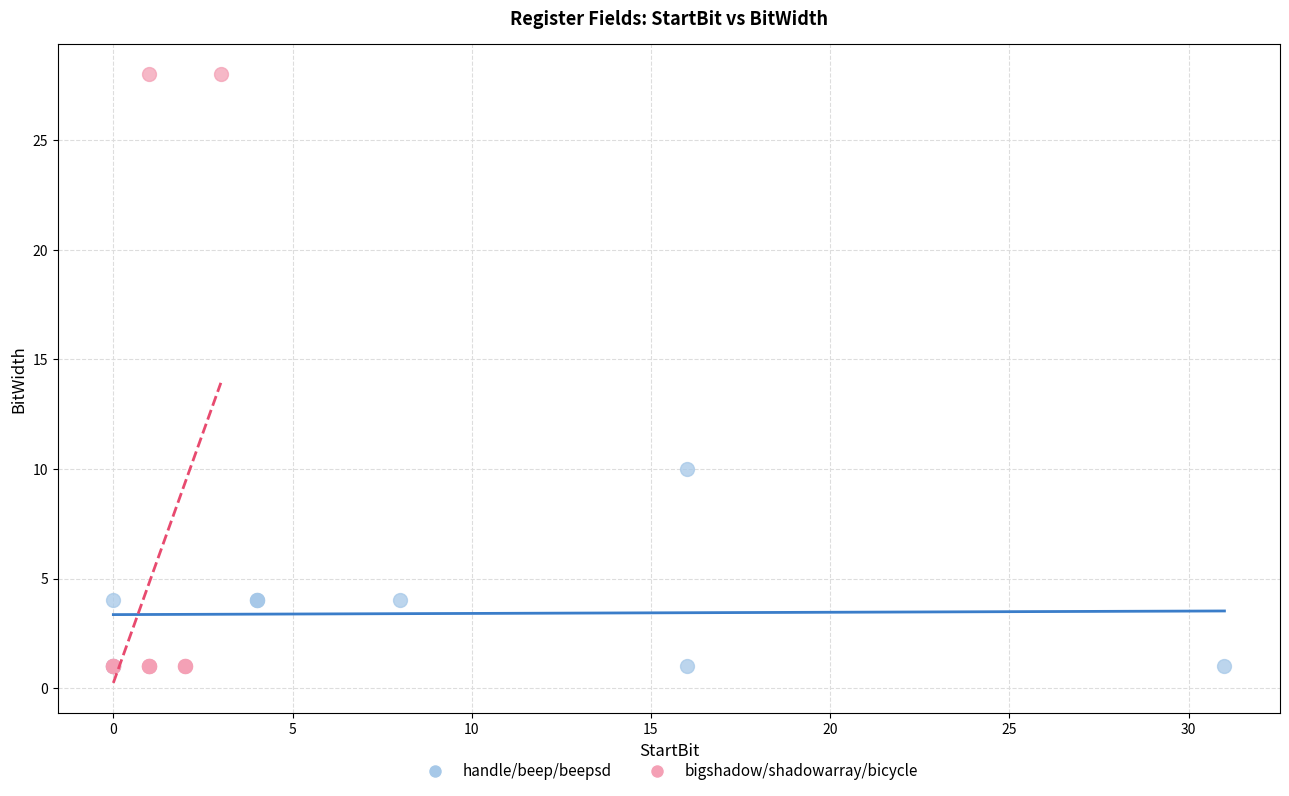

What are all the series names shown in the legend?

handle/beep/beepsd, bigshadow/shadowarray/bicycle